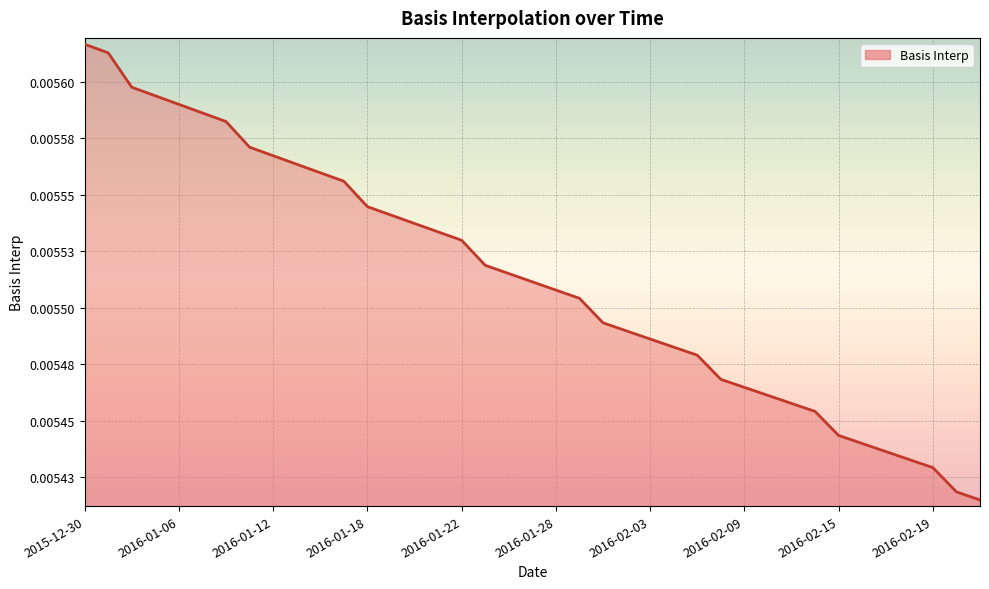

Does the chart display data point markers on the line(s)?

No